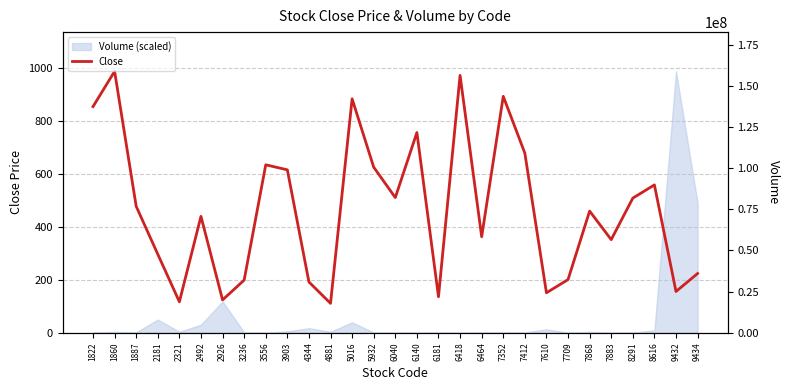

How many interior local valleys (lower than both neighbors) does the data have?

9